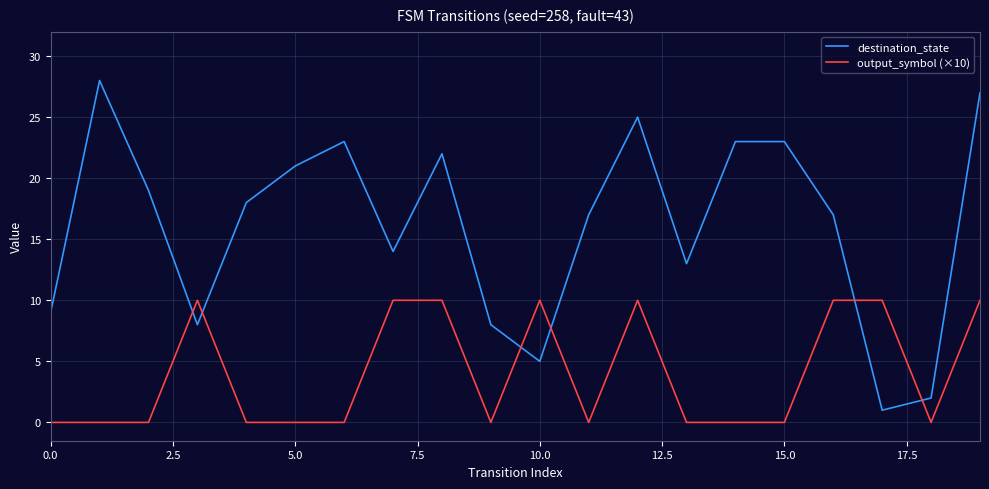

Which series has the largest total across all categories?

destination_state